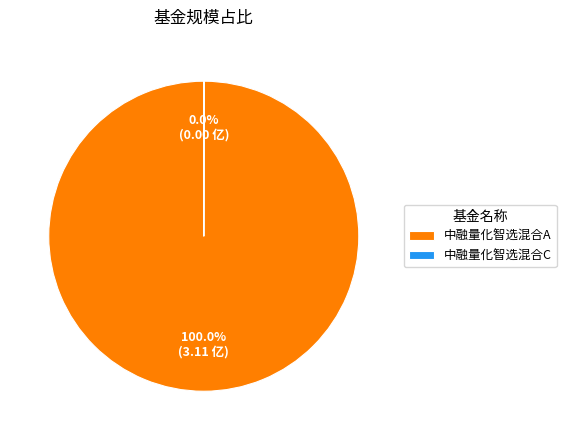

Which slice represents more than half of the pie?

中融量化智选混合A